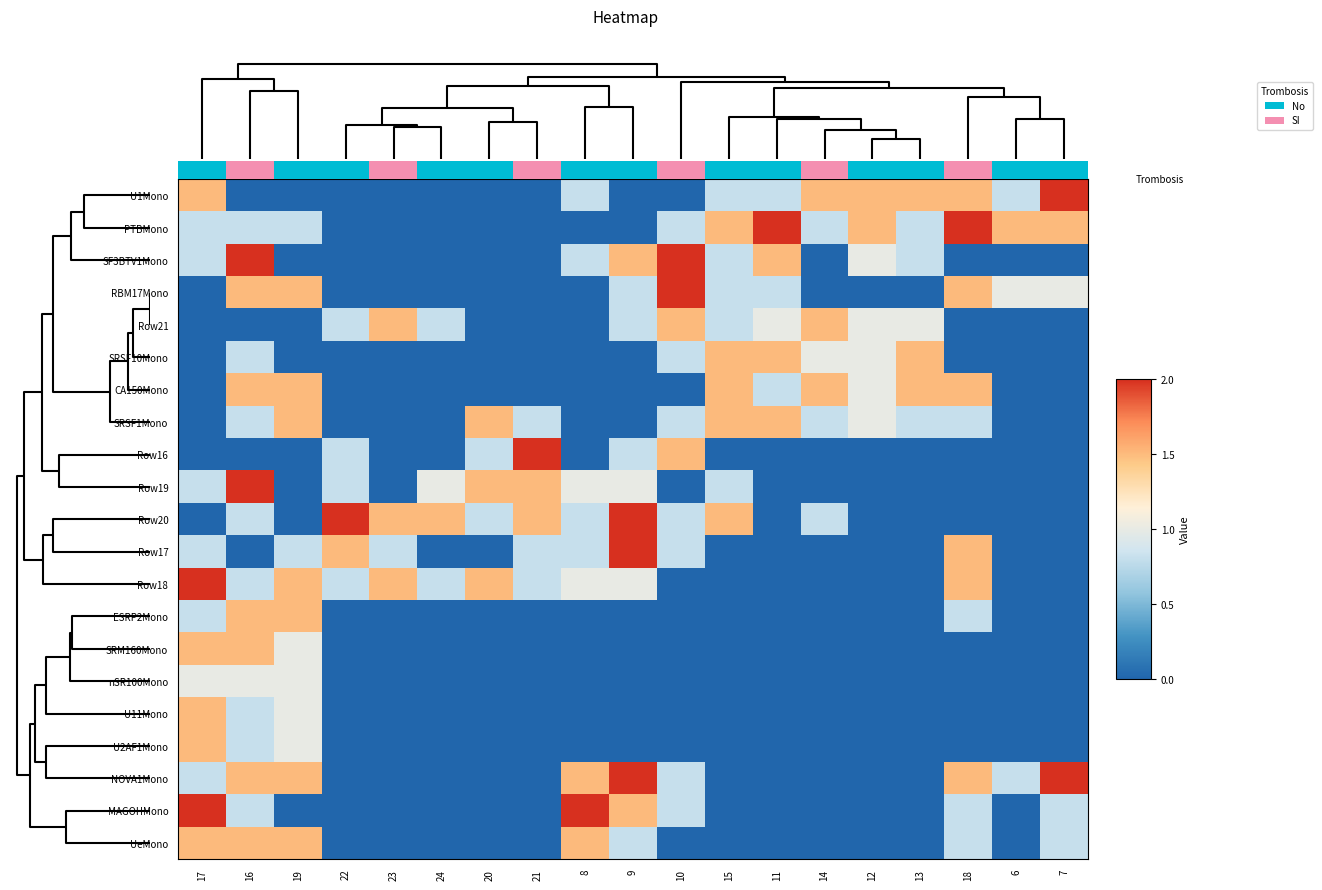

What is the maximum value shown in the chart?

2.0